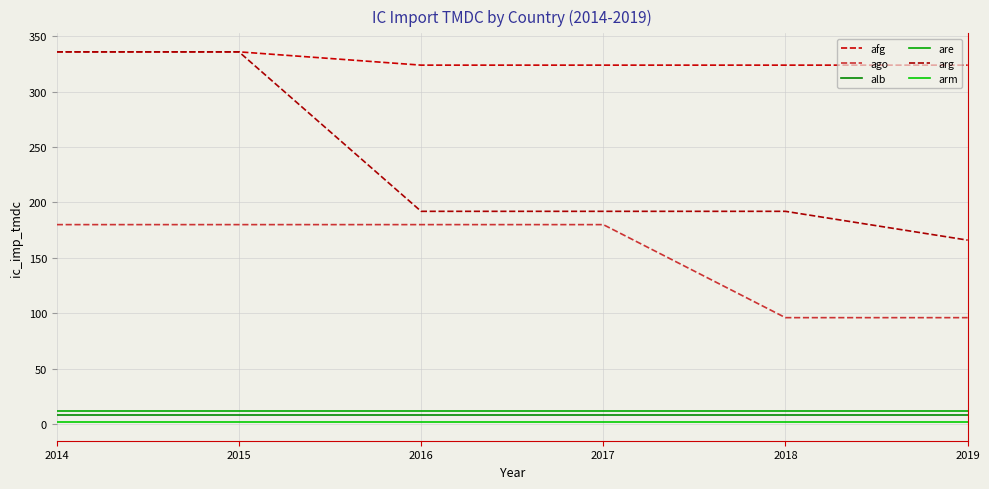

True or false: arg and ago intersect in this chart.

False